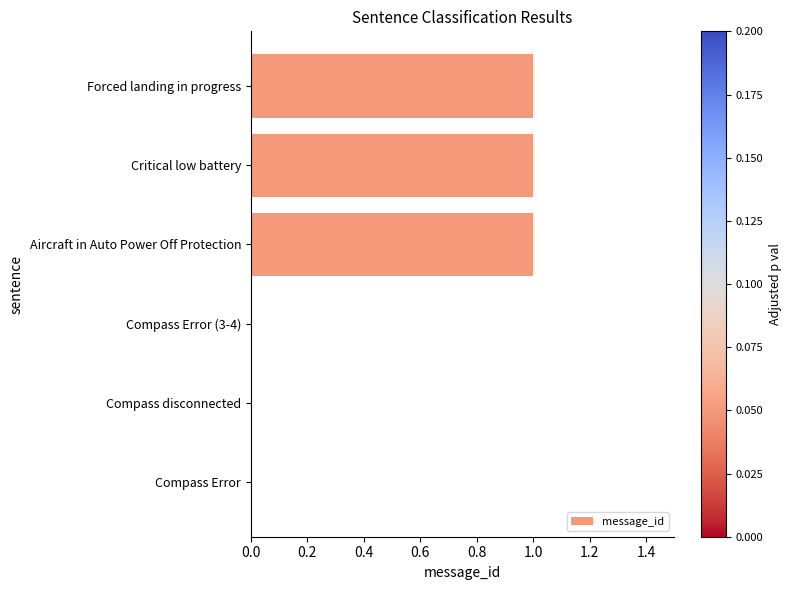

What is the sum of all values?

3